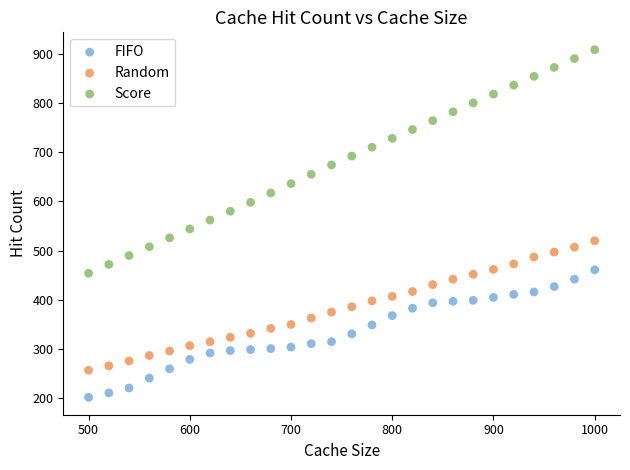

Which series has the largest Y range (max minus min)?

Score